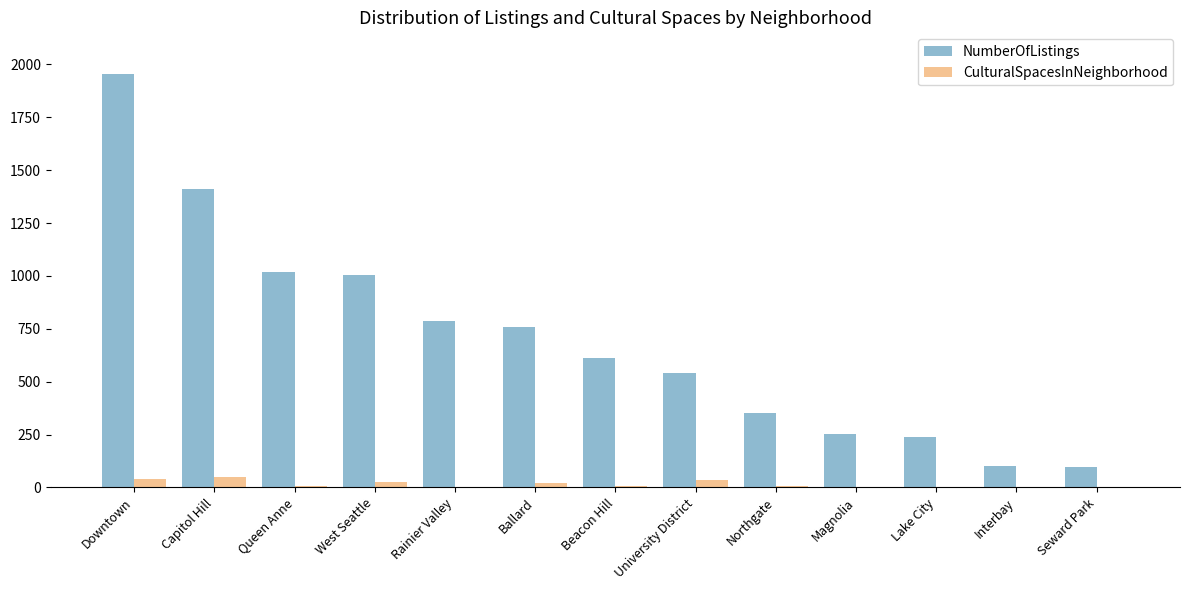

Is the value of NumberOfListings at West Seattle greater than the value of CulturalSpacesInNeighborhood at Ballard?

Yes